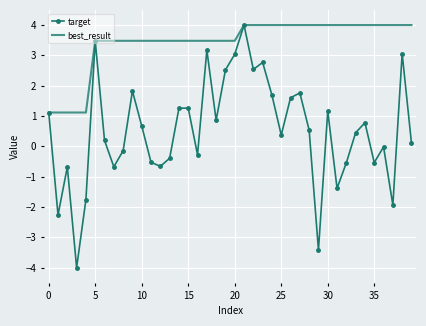

Which series has the widest spread of values?

target